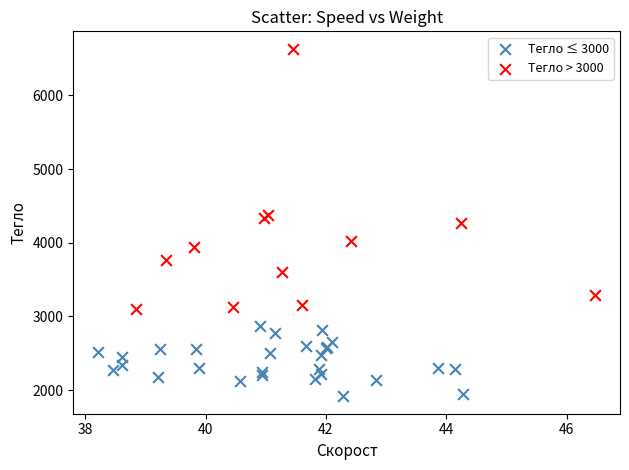

Which series contains the lowest Y value?

Тегло ≤ 3000